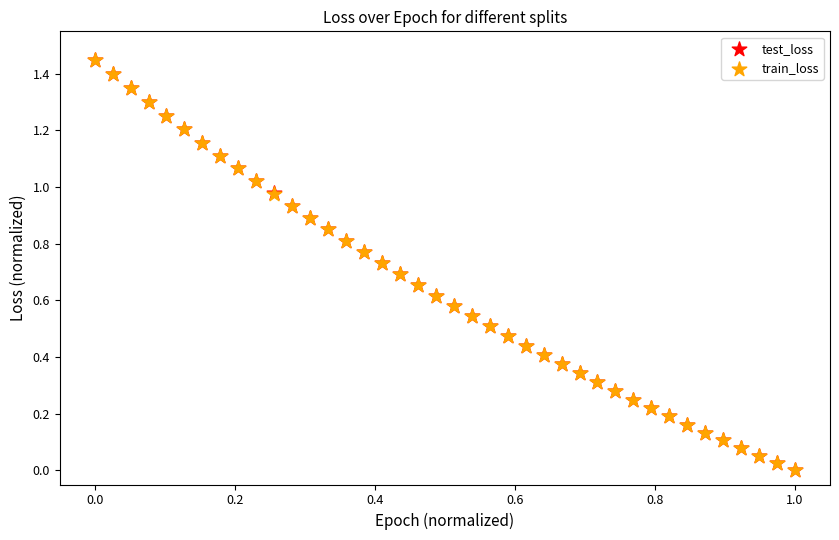

What are all the series names shown in the legend?

test_loss, train_loss